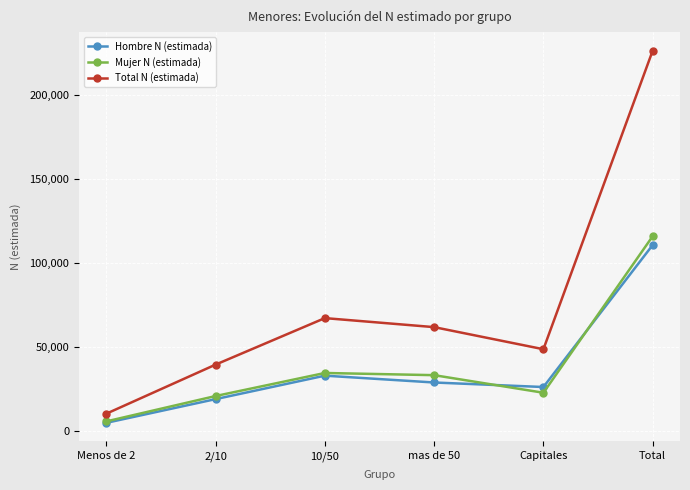

What value does the Hombre N (estimada) series have at Capitales, to the nearest 10?

25970